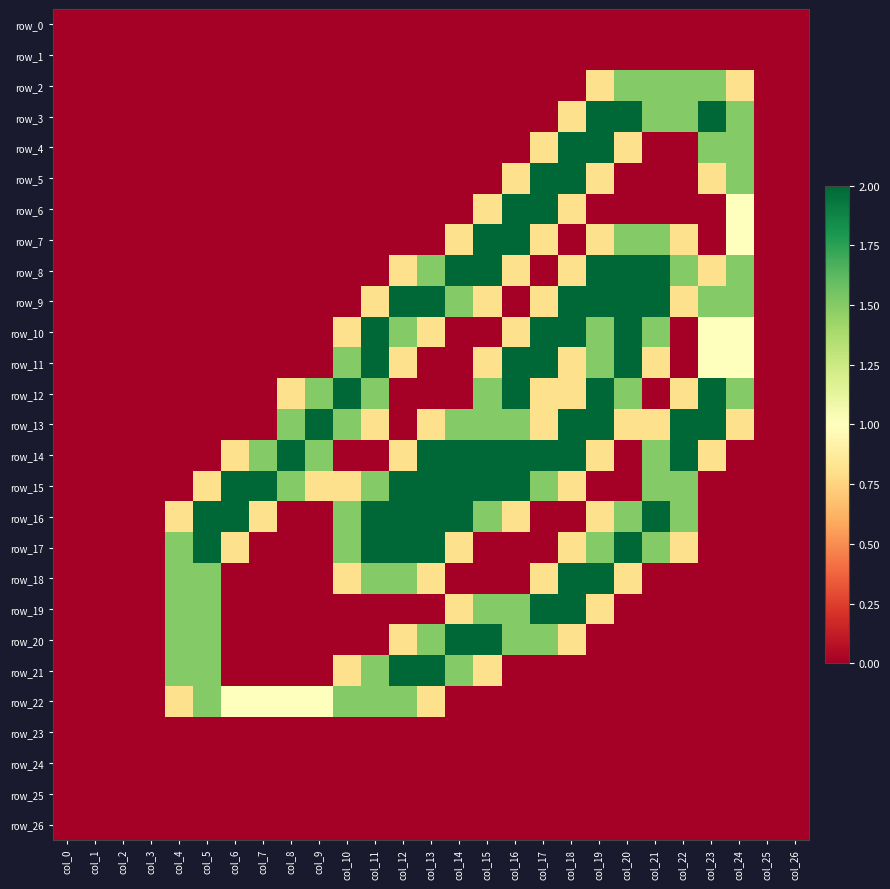

Between col_12 and col_13, which series saw the biggest shift?

row_14